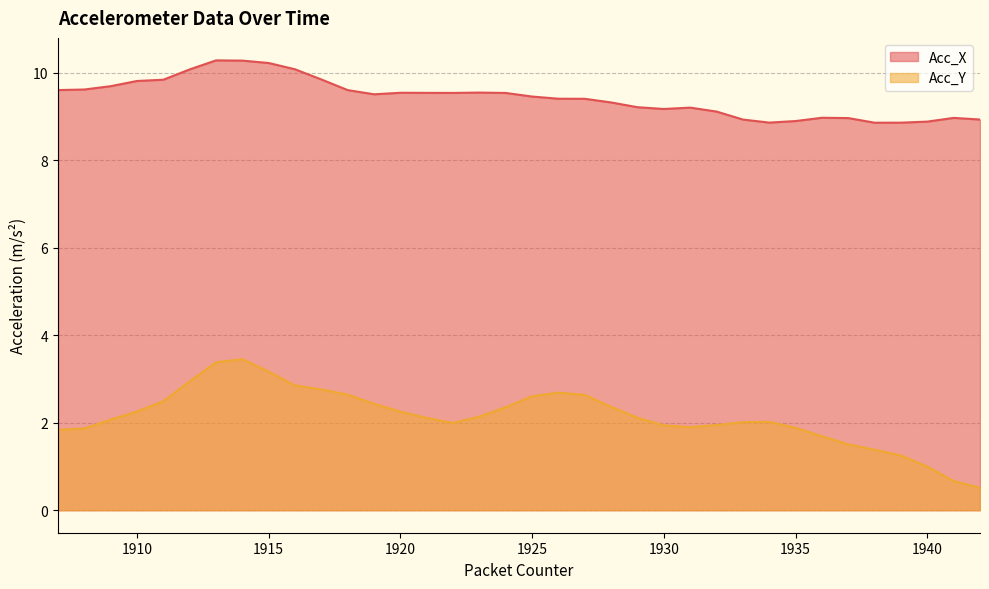

Where does the Acc_X series first go above 9?

1907